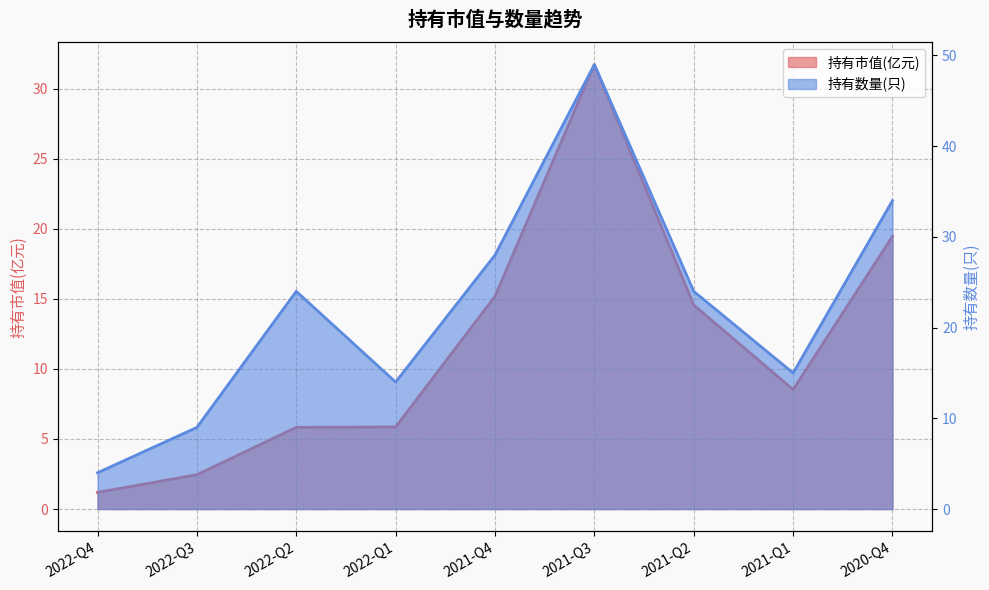

Which series has the widest spread of values?

持有数量(只)